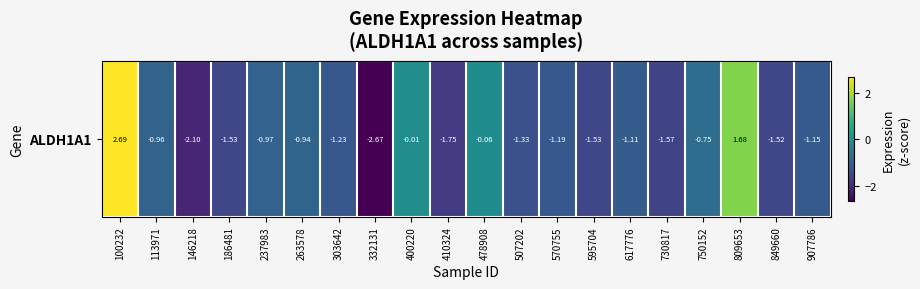

The chart shows a value of 1.7 at 809653. True or false?

True